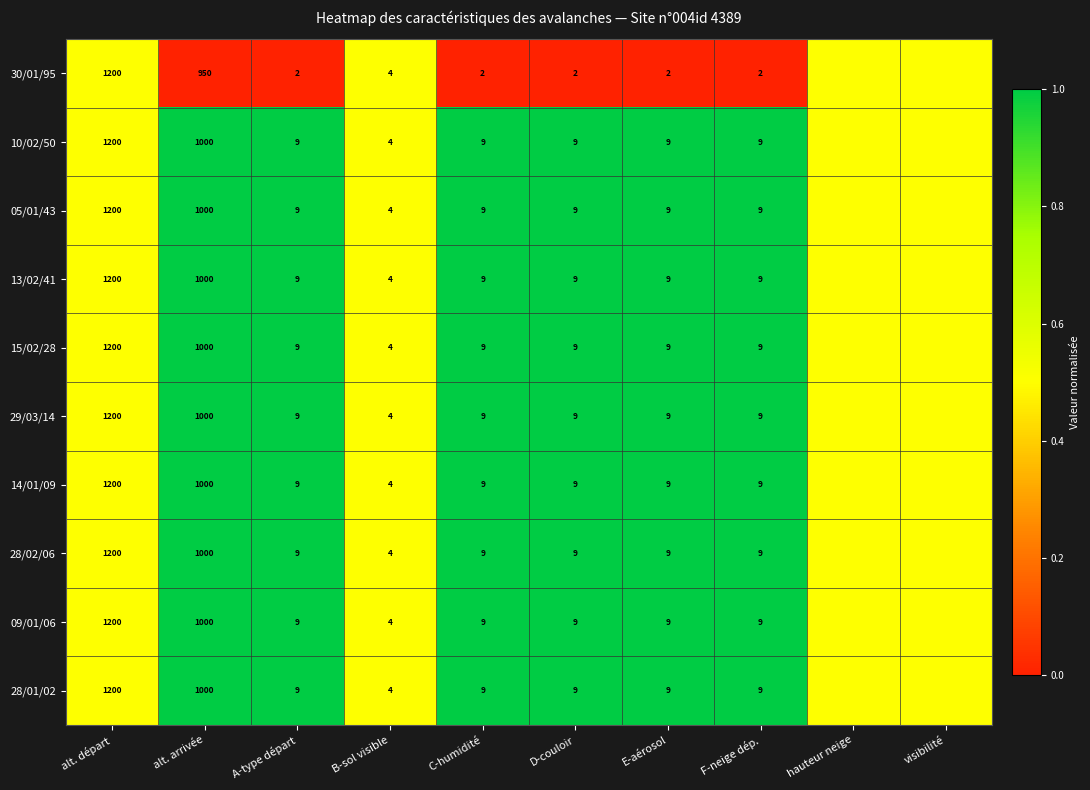

Is it true that 13/02/41 equals 9.0 at D-couloir?

True